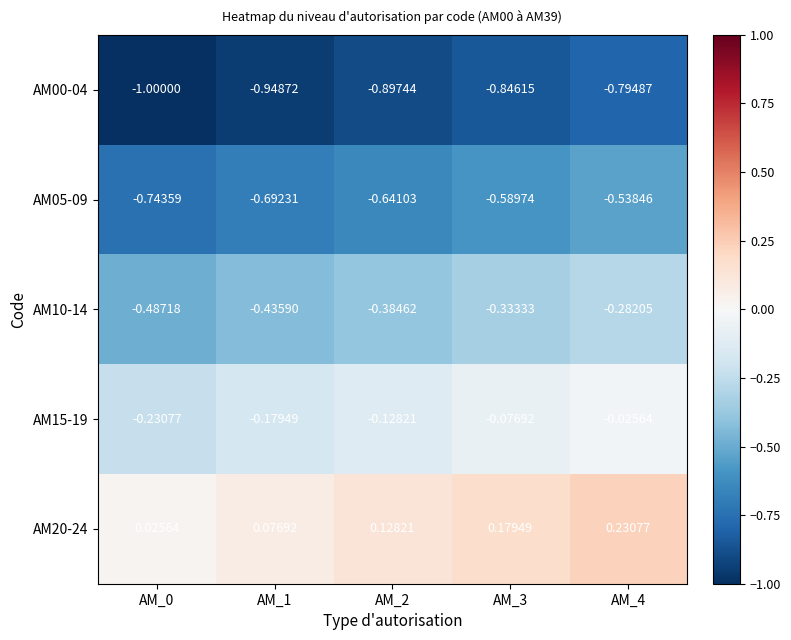

What is the difference between the highest and lowest values at AM_4?

1.0